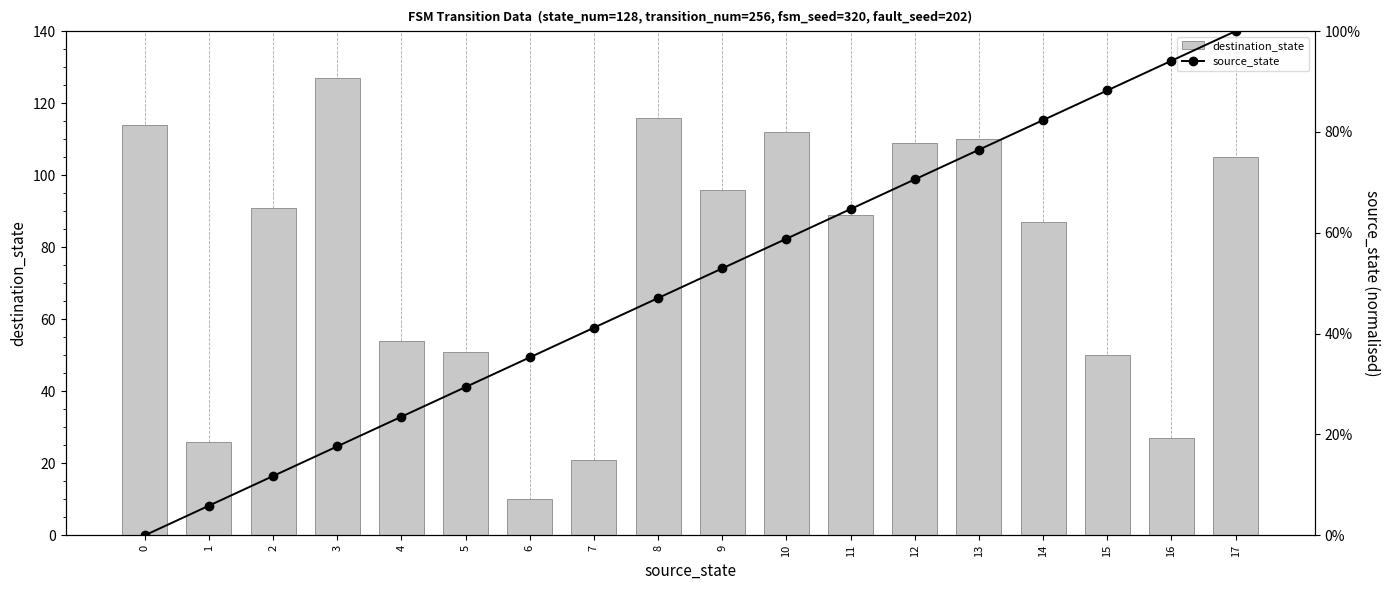

Rank the series by their maximum value, from lowest to highest.

source_state, destination_state